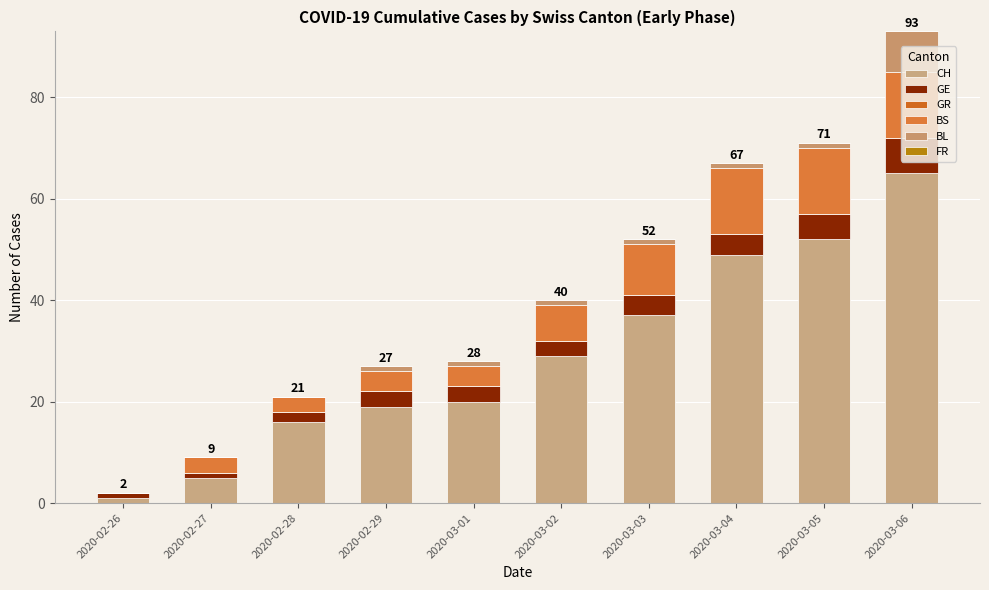

List the labels in order of CH value, smallest first.

2020-02-26, 2020-02-27, 2020-02-28, 2020-02-29, 2020-03-01, 2020-03-02, 2020-03-03, 2020-03-04, 2020-03-05, 2020-03-06